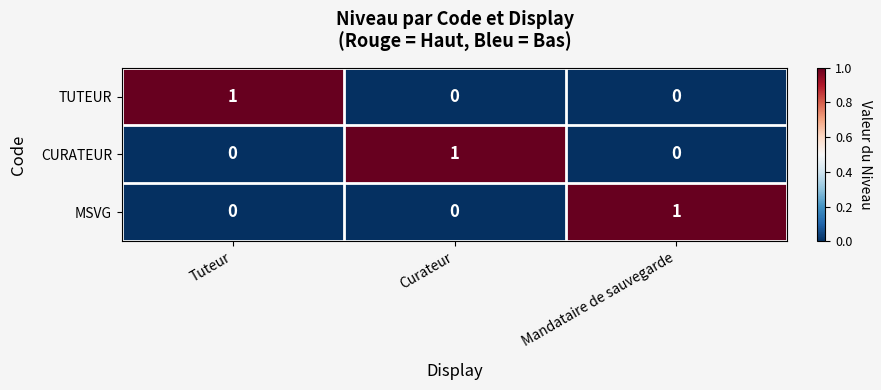

Count the TUTEUR values in the range 0 to 1.

3